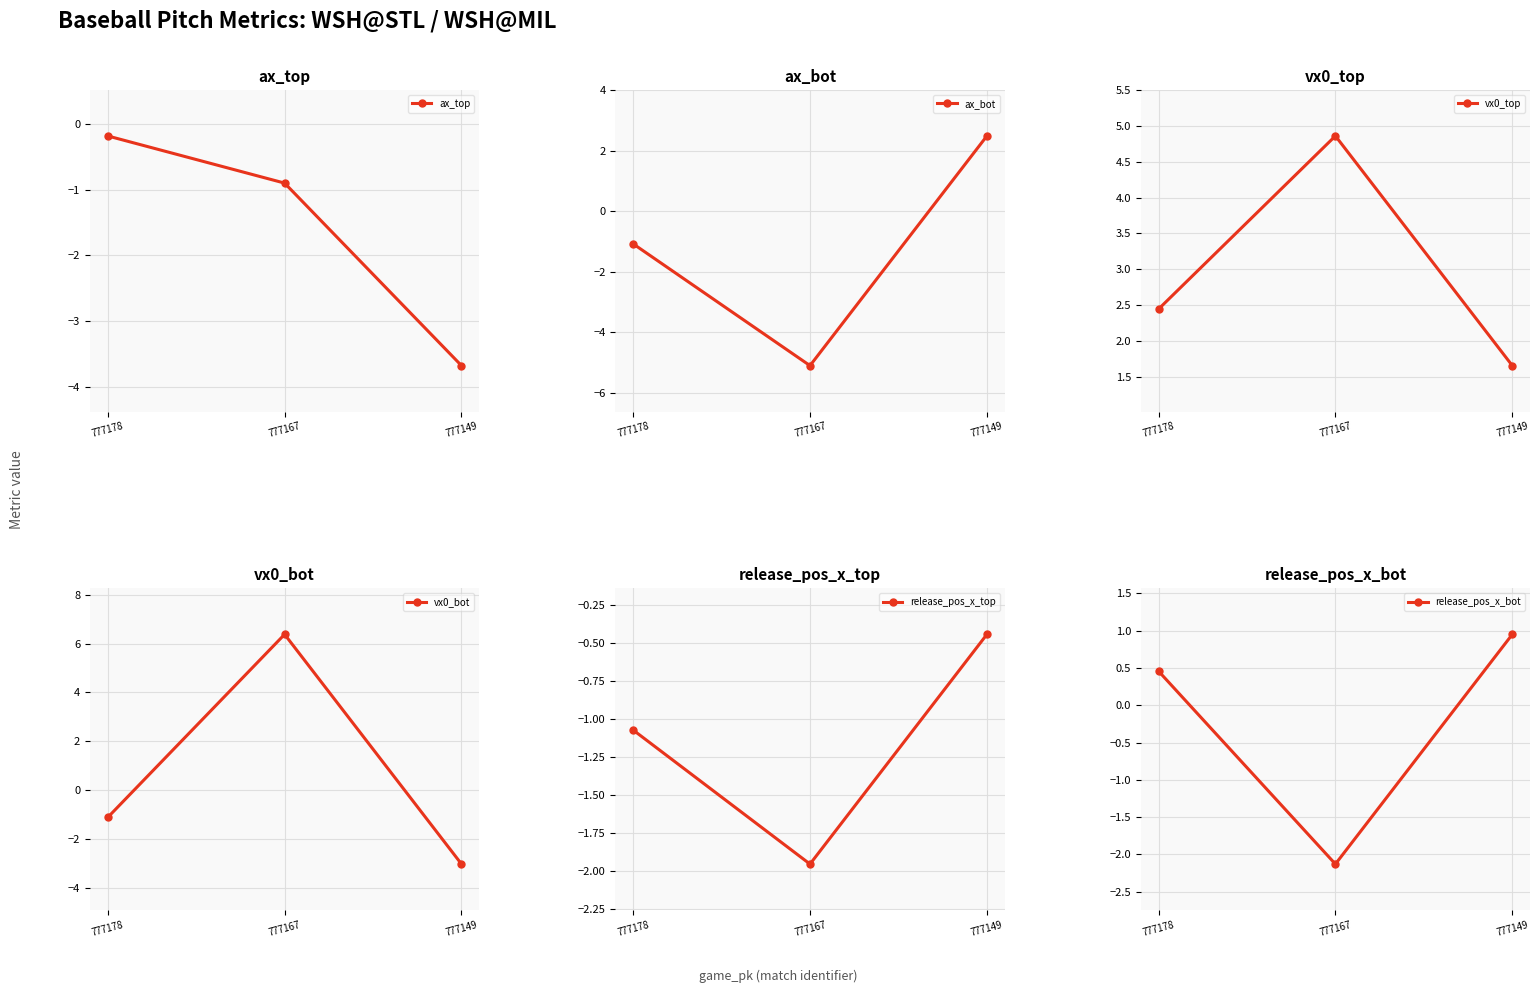

Between 777178 and 777167, which is larger?

777178